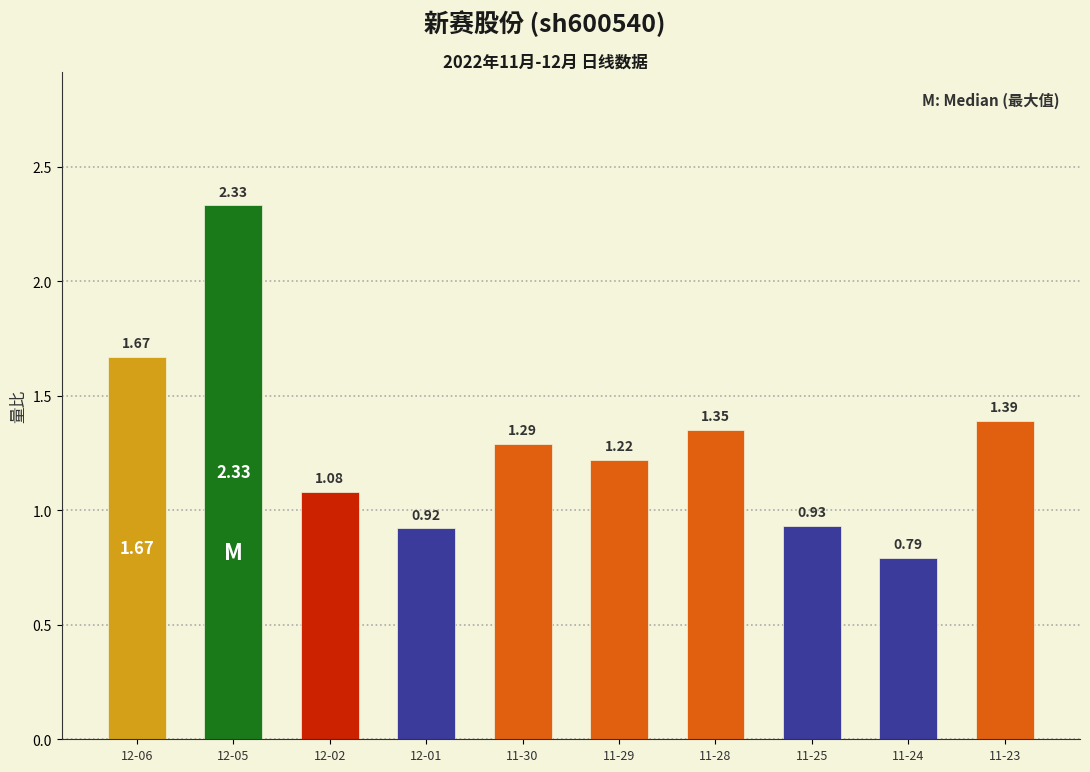

How many series are shown in this chart?

1